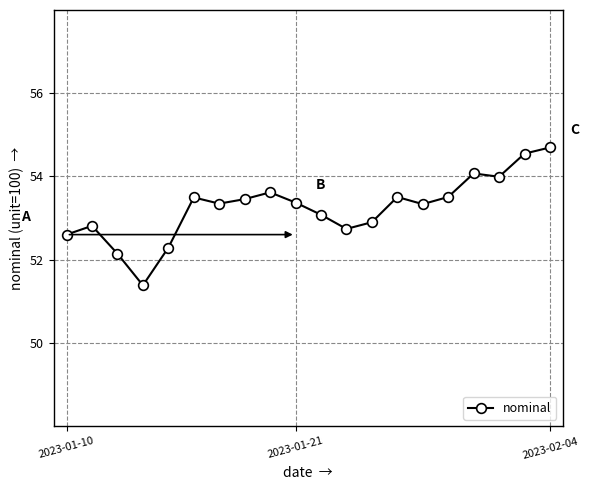

True or false: the data has more than 2 interior local peaks.

True